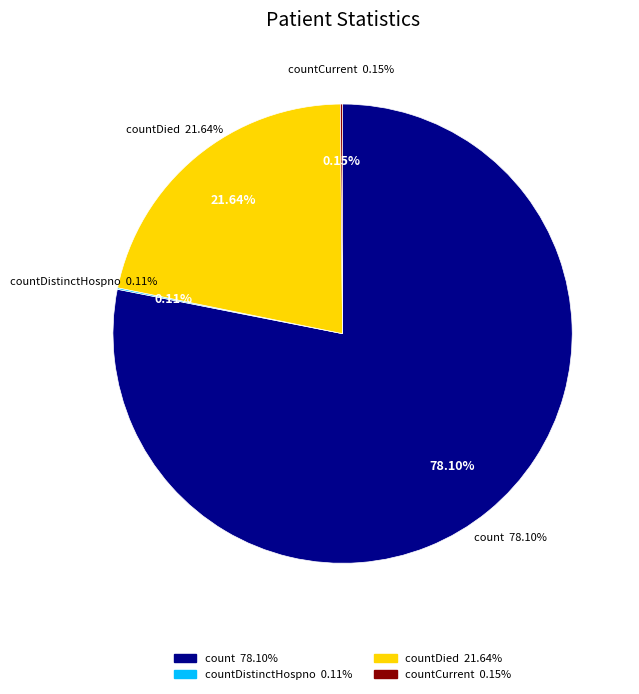

To the nearest percent, what is the difference between the largest and smallest slice percentages?

78%